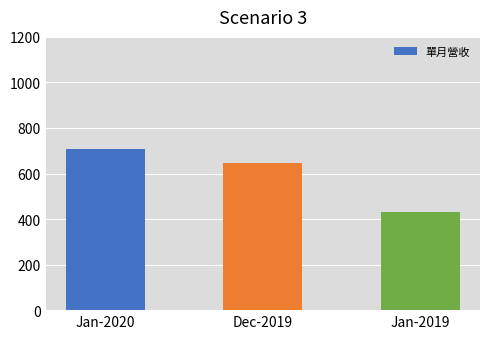

What is the ratio of the value at Jan-2020 to the value at Dec-2019?

1.1